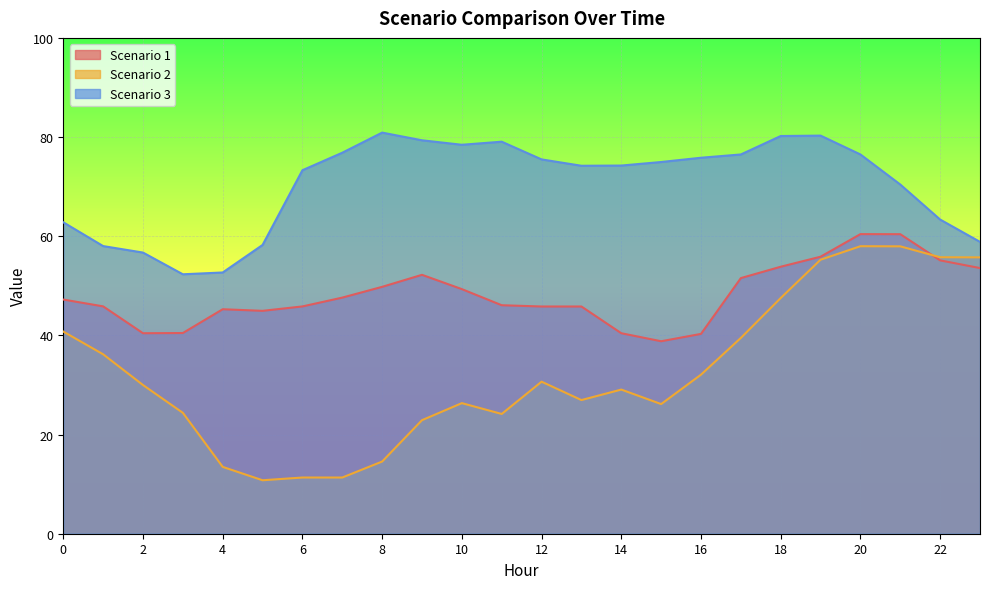

How many intersections are there between Scenario 2 and Scenario 1?

1